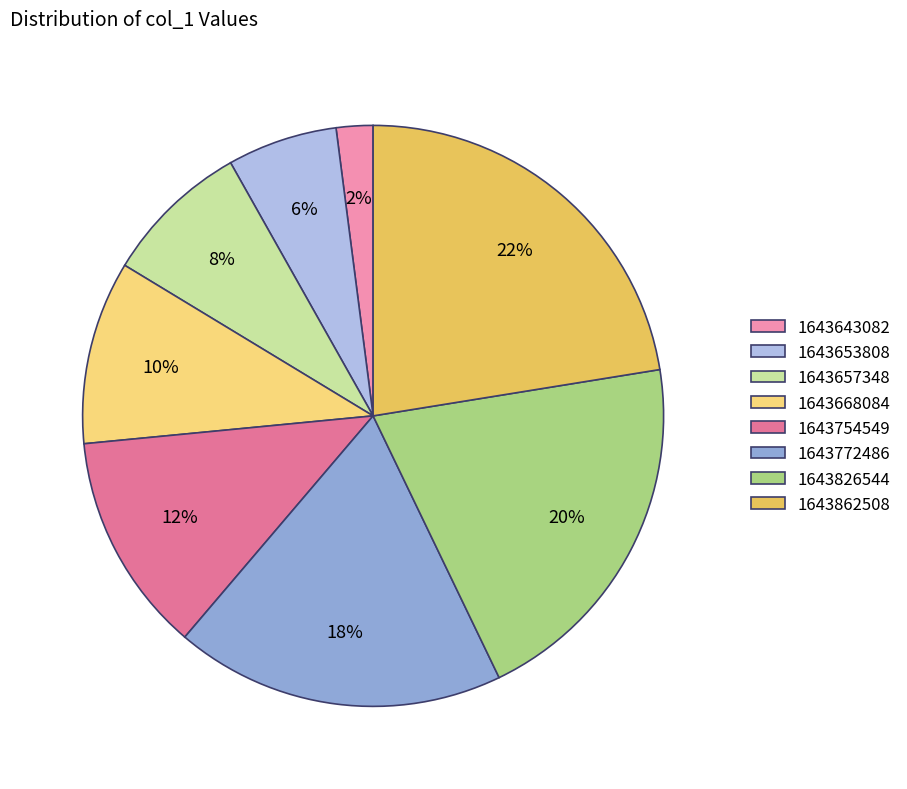

Is there any slice that represents more than half of the pie?

No